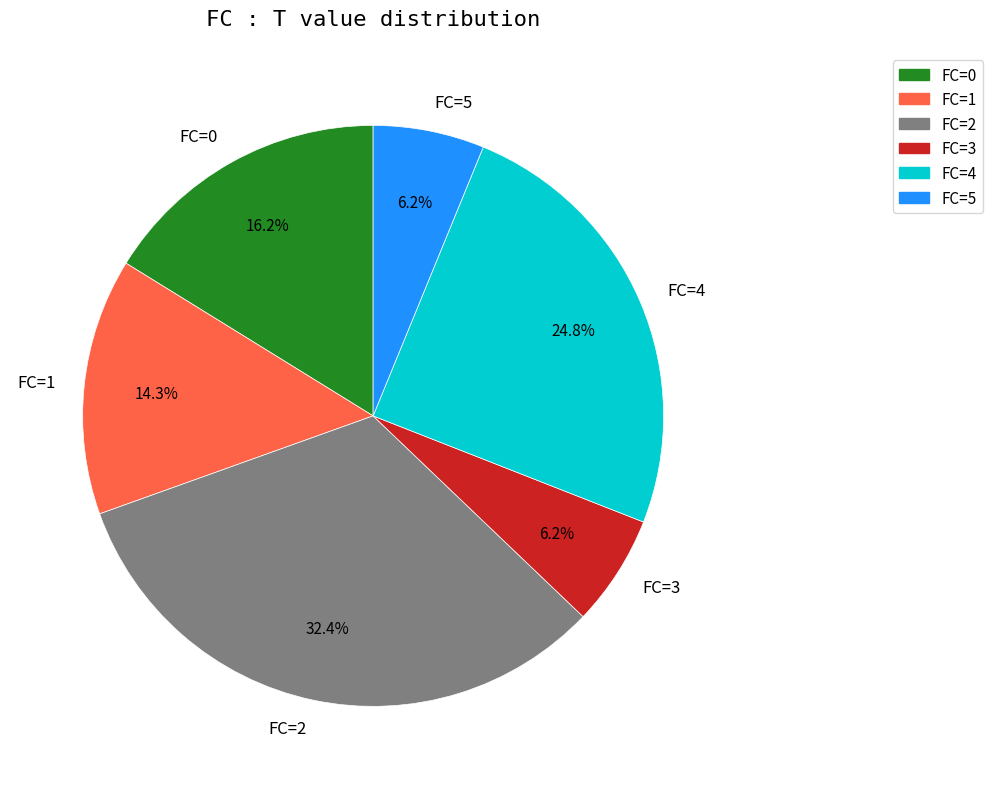

Between FC=4 and FC=1, which is larger?

FC=4